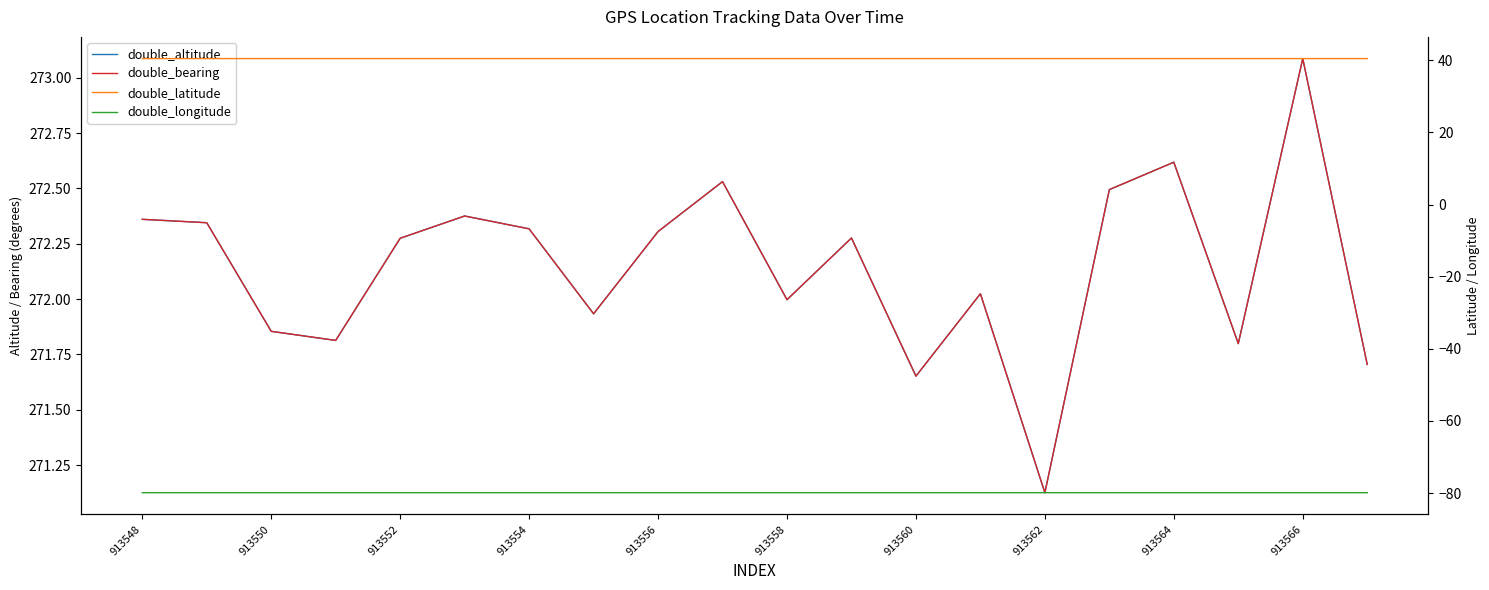

True or false: double_latitude and double_longitude intersect in this chart.

False